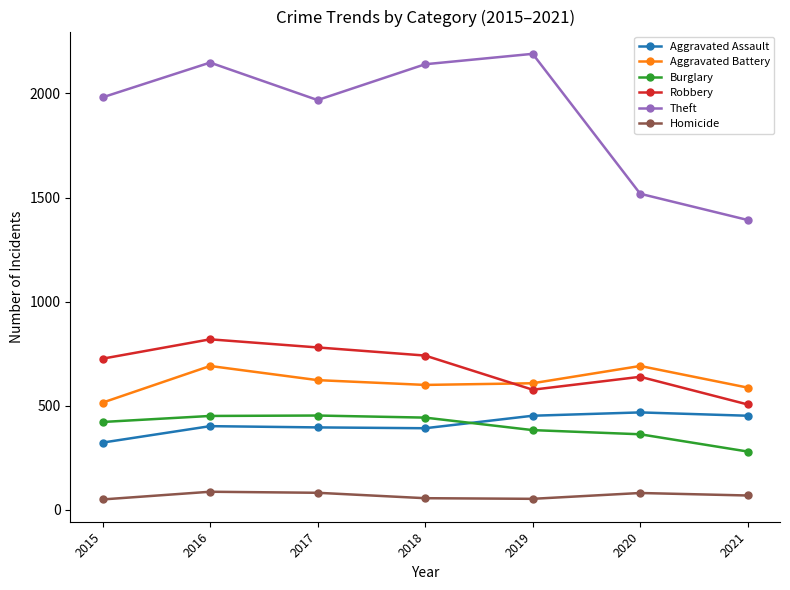

What is the sum of the Homicide values at 2020 and 2016?

168